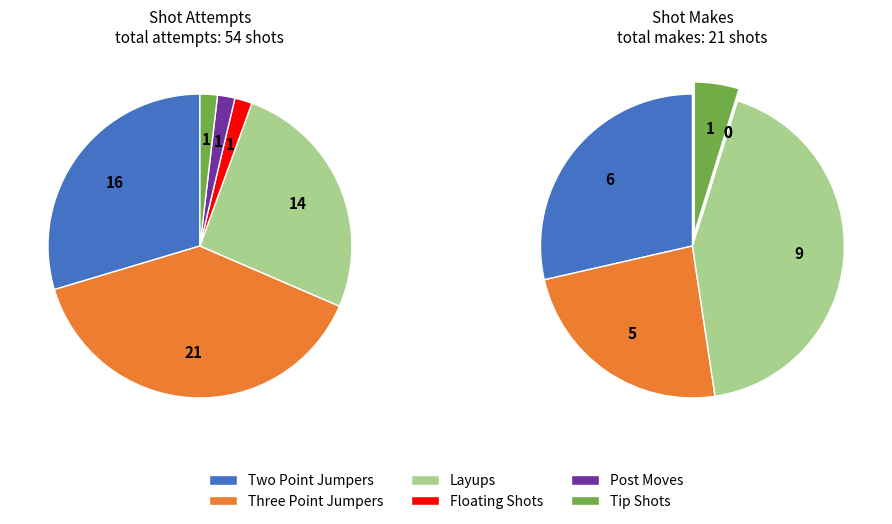

Count the number of slices in the pie.

6